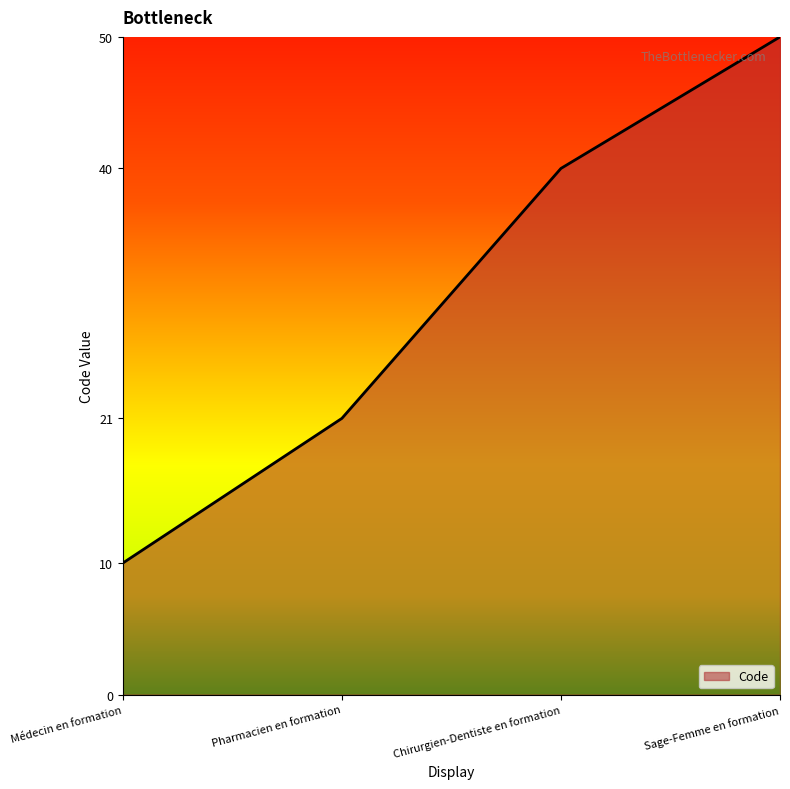

Does the chart display data point markers on the line(s)?

No